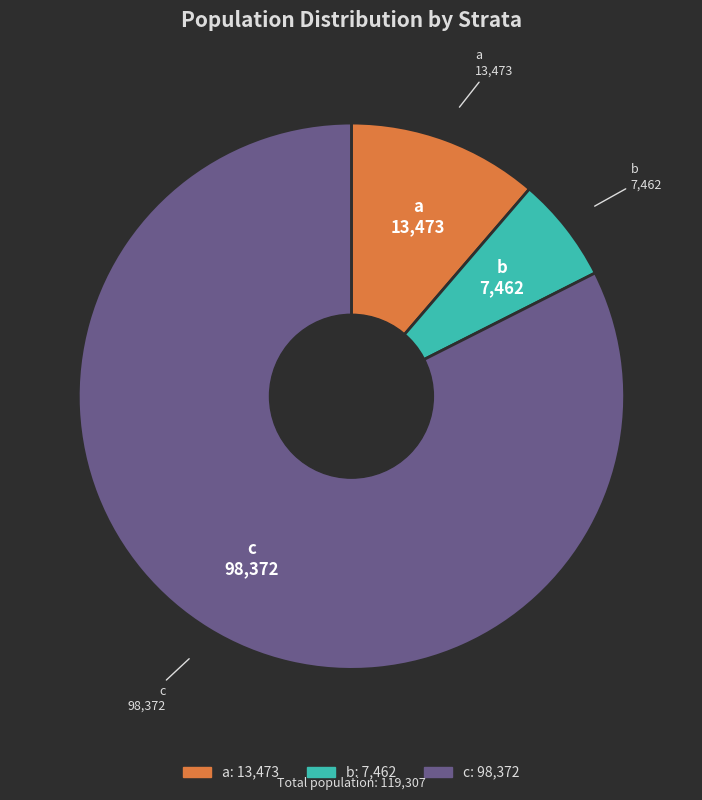

Which category has the smallest portion of the pie?

b